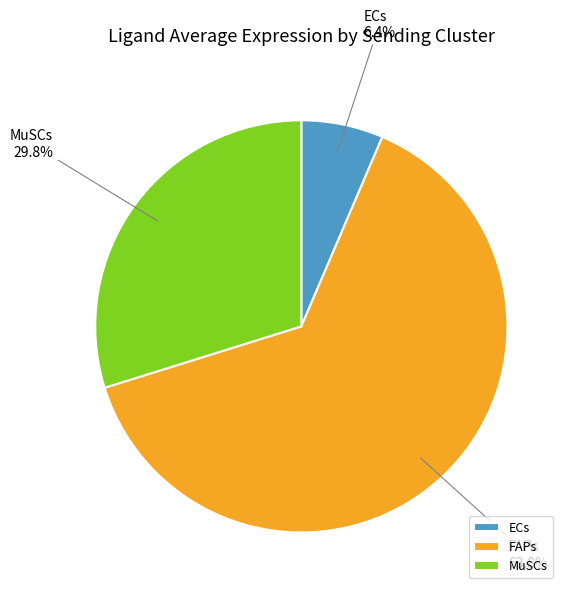

Is the sum of MuSCs and FAPs greater than half?

Yes